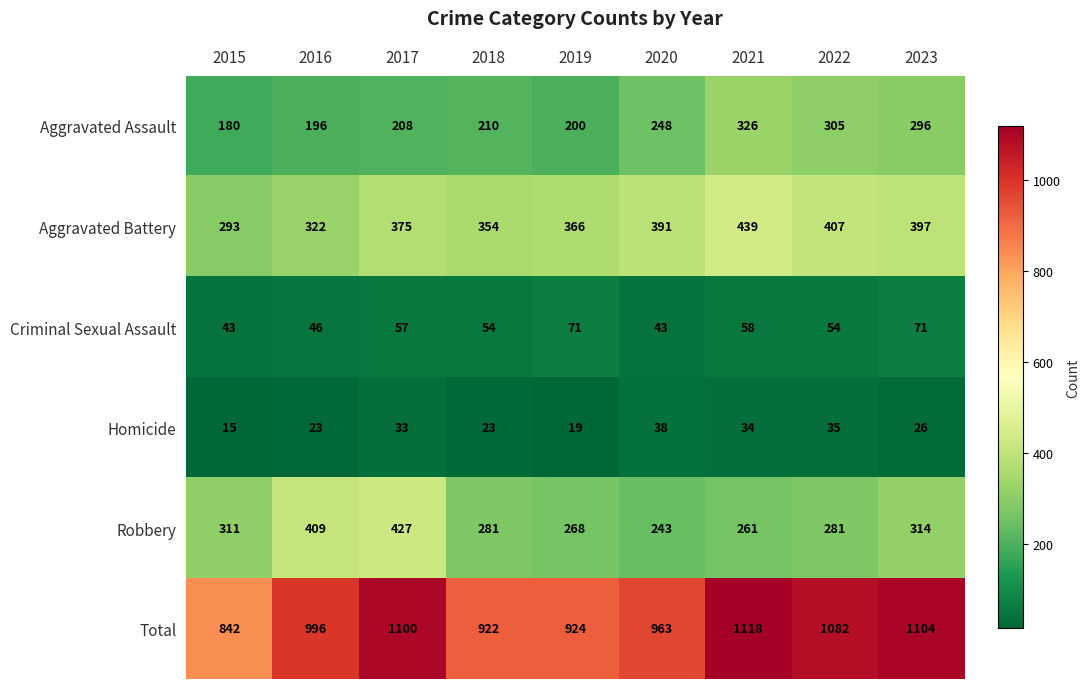

What is the average value of the Robbery series?

311